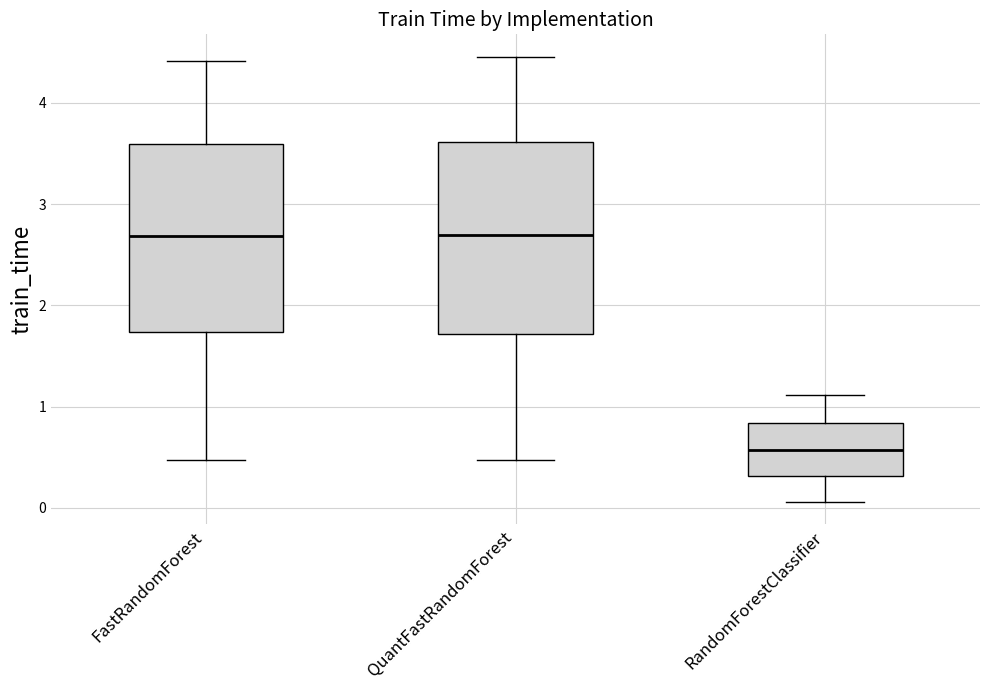

Where is the lower edge of the box for QuantFastRandomForest on the y-axis? The values are not printed on the chart, so give them approximately, as read against the axis.

1.7